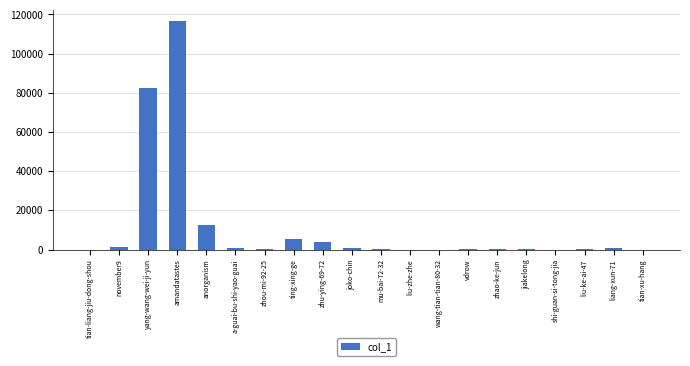

Which has a higher value, ting-xing-ge or liu-ke-ai-47?

ting-xing-ge